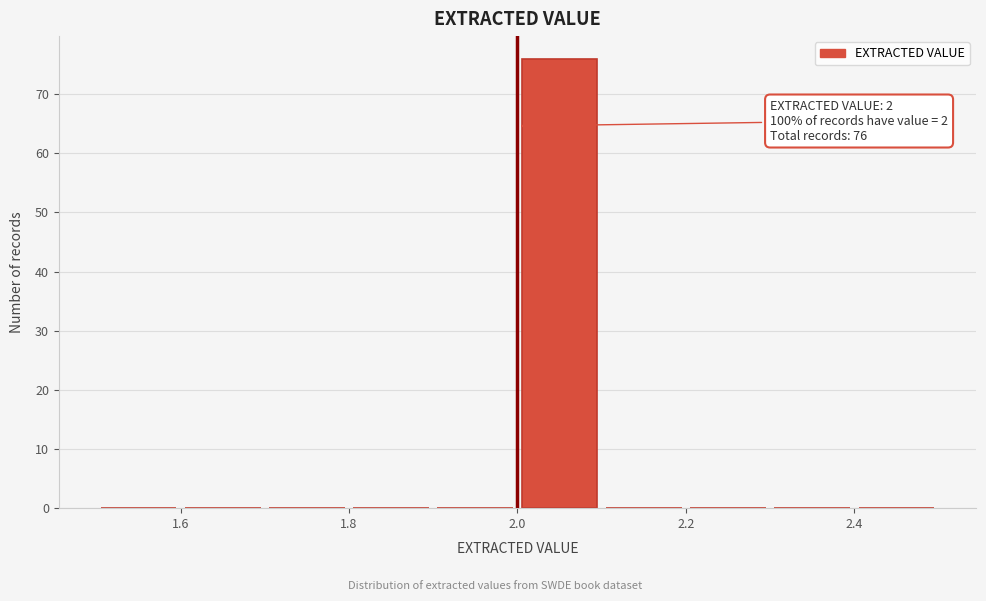

Over which range of the x-axis is the bar tallest?

2.0 to 2.1